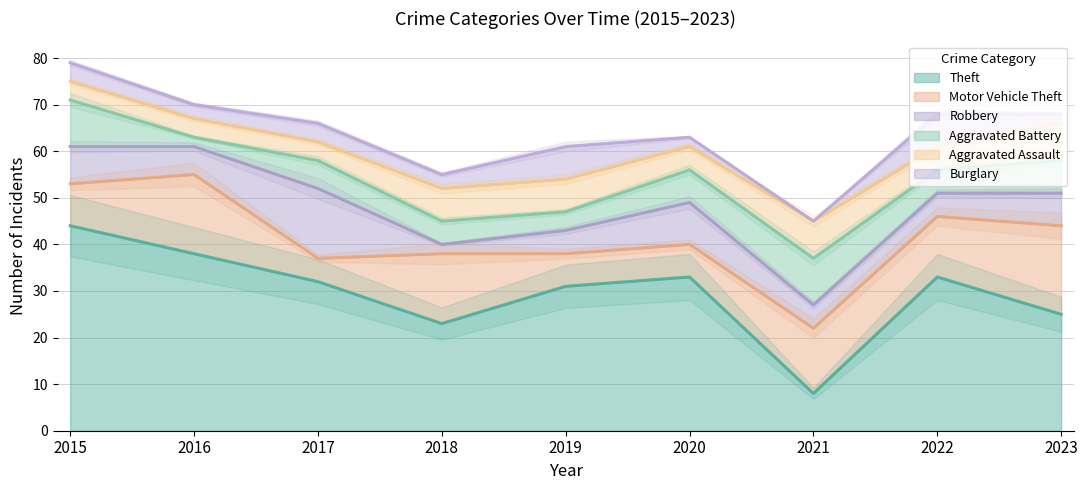

Reading left to right, extract all data points from this chart.

Theft: 44	38	32	23	31	33	8	33	25
Motor Vehicle Theft: 9	17	5	15	7	7	14	13	19
Robbery: 8	6	15	2	5	9	5	5	7
Aggravated Battery: 10	2	6	5	4	7	10	5	7
Aggravated Assault: 4	4	4	7	7	5	8	5	8
Burglary: 4	3	4	3	7	2	0	7	2